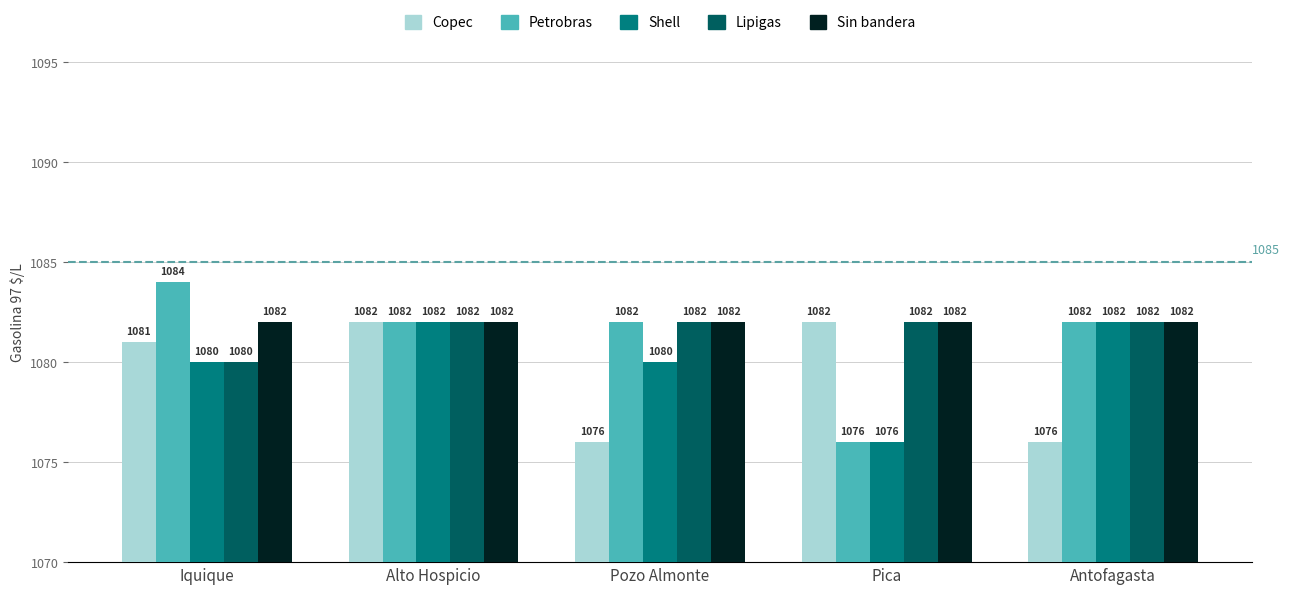

True or false: Shell has a value of 1082 at Antofagasta.

True